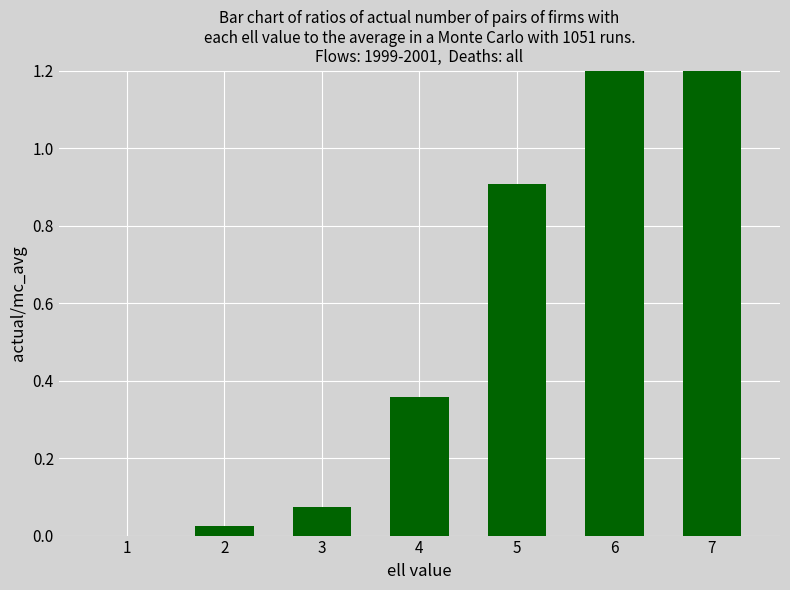

What is the difference between the maximum and minimum values?

3.4